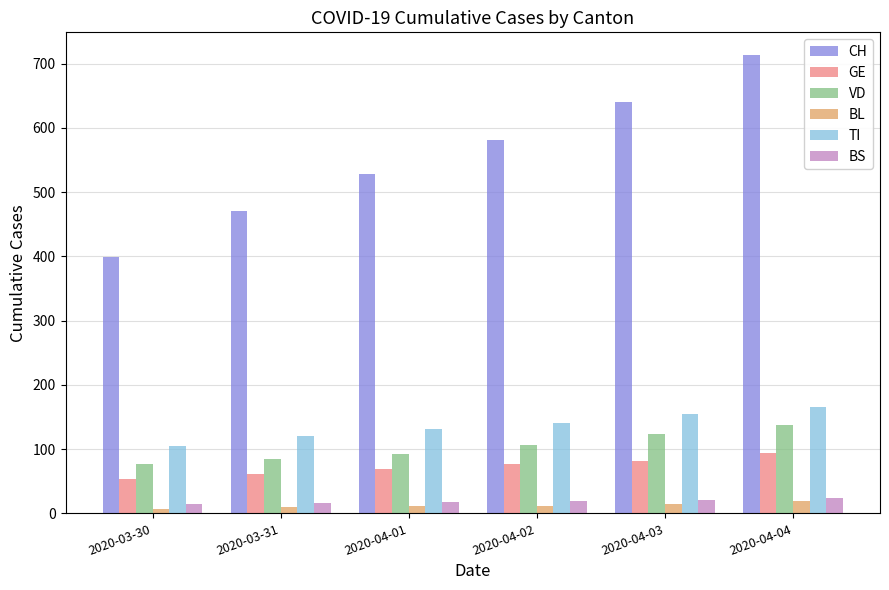

Which series has the widest spread of values?

CH